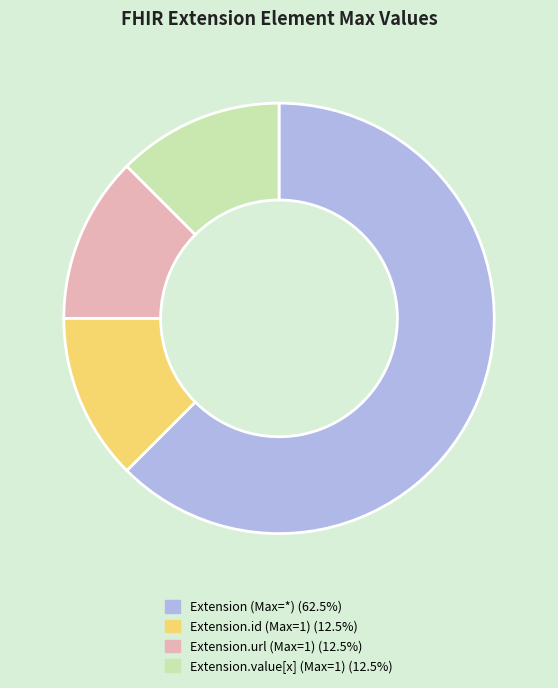

How many slices are in this pie chart?

4